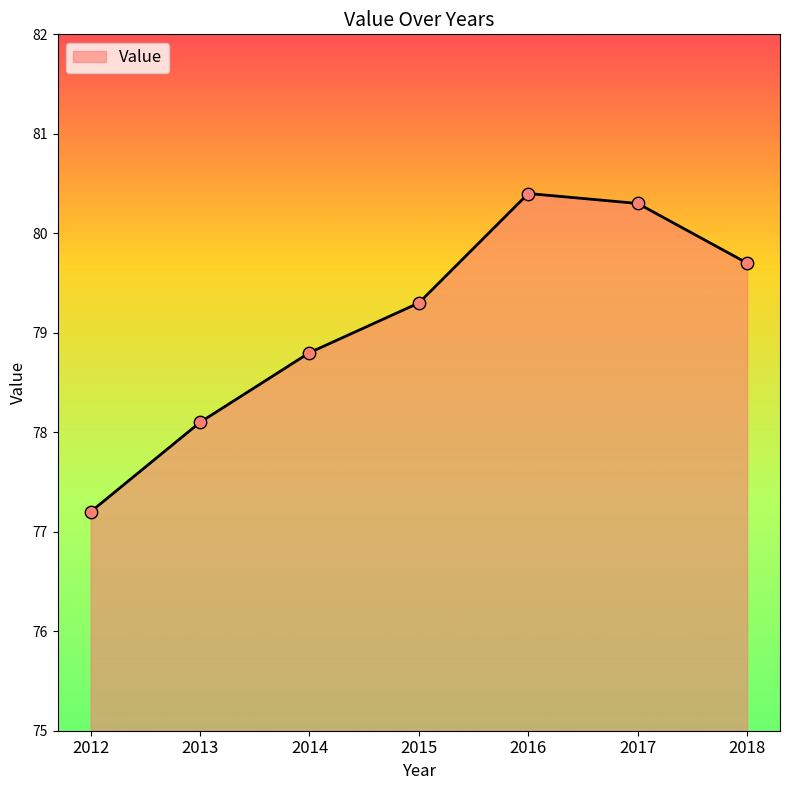

What is the change in value from 2013 to 2015?

+1.2